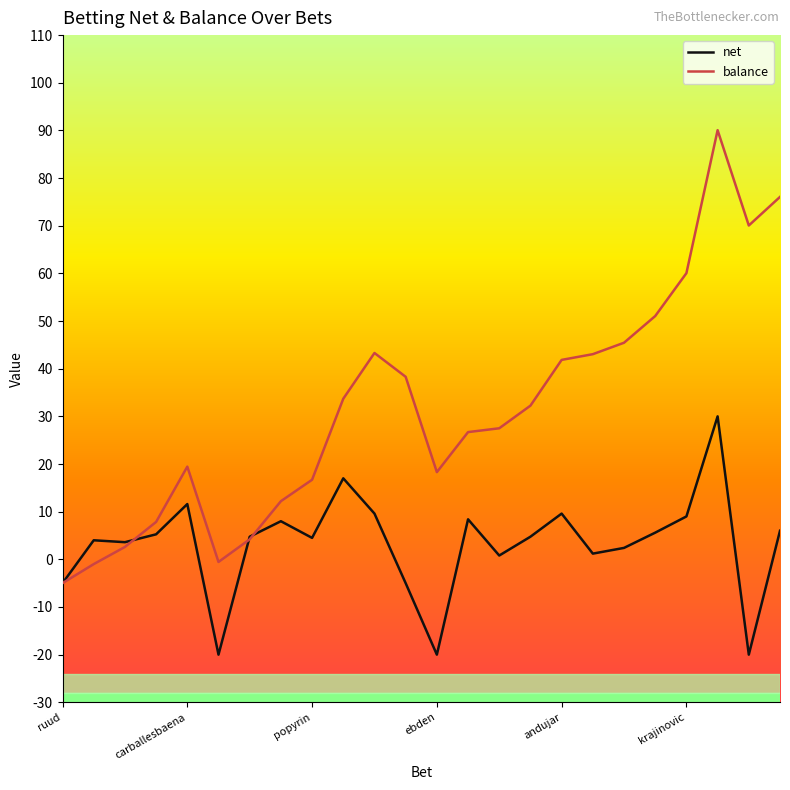

What is the value of the net point at the 15th from the left?

0.8